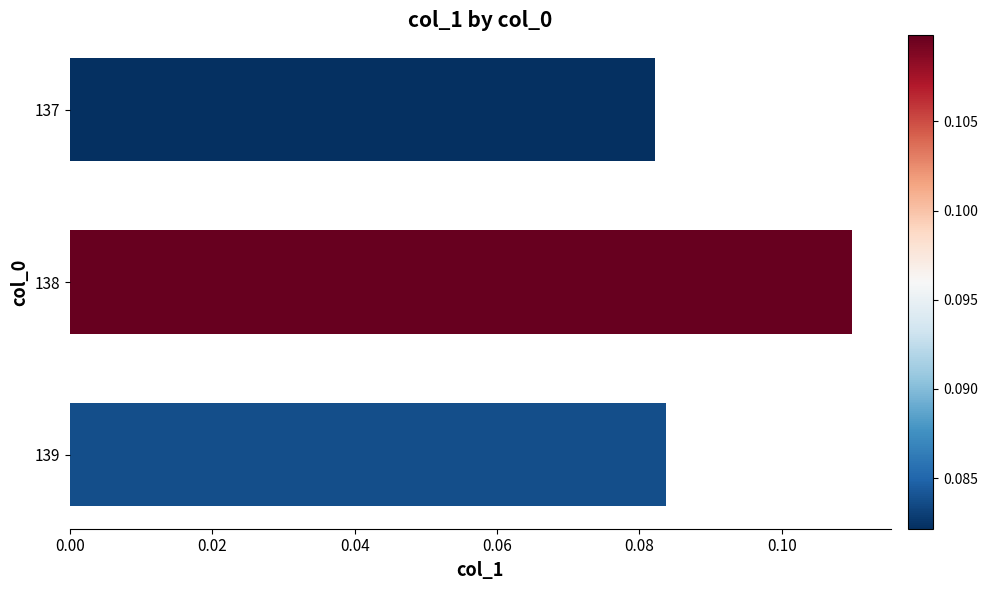

How many bars are there in total?

3